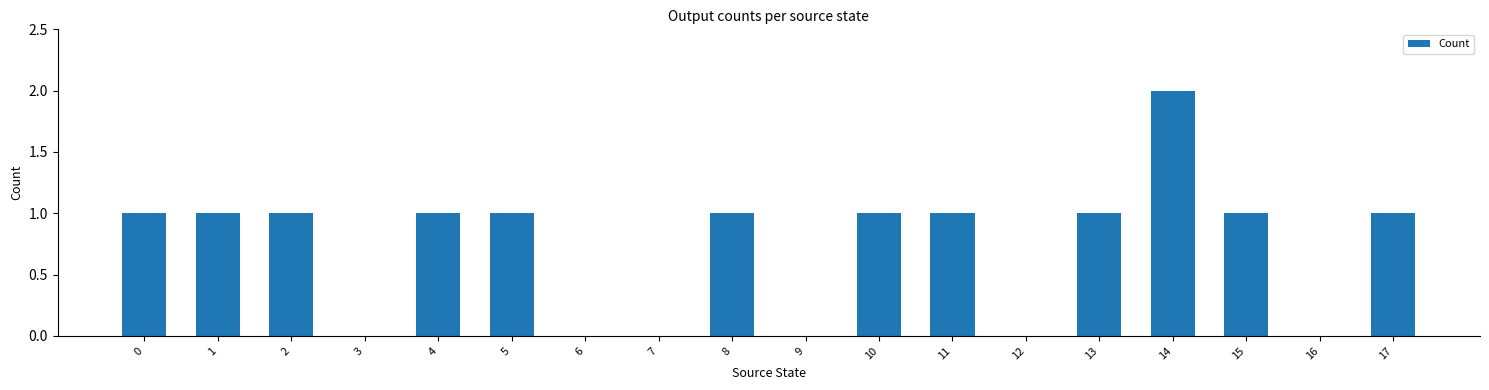

What is the sum of the values at 4 and 11?

2